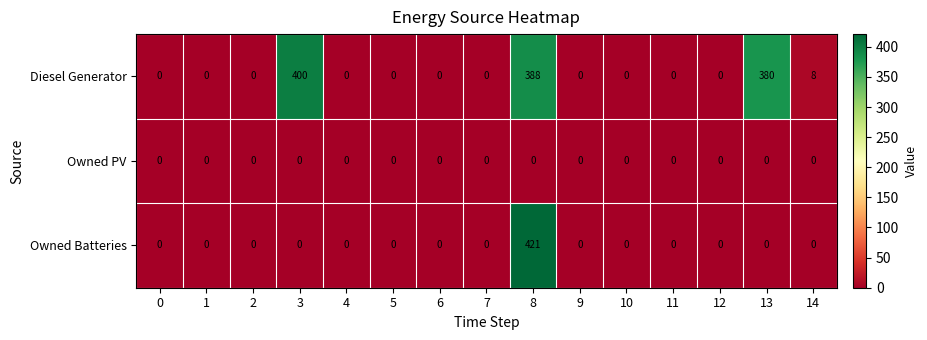

Which series has the largest range (max minus min)?

Owned Batteries